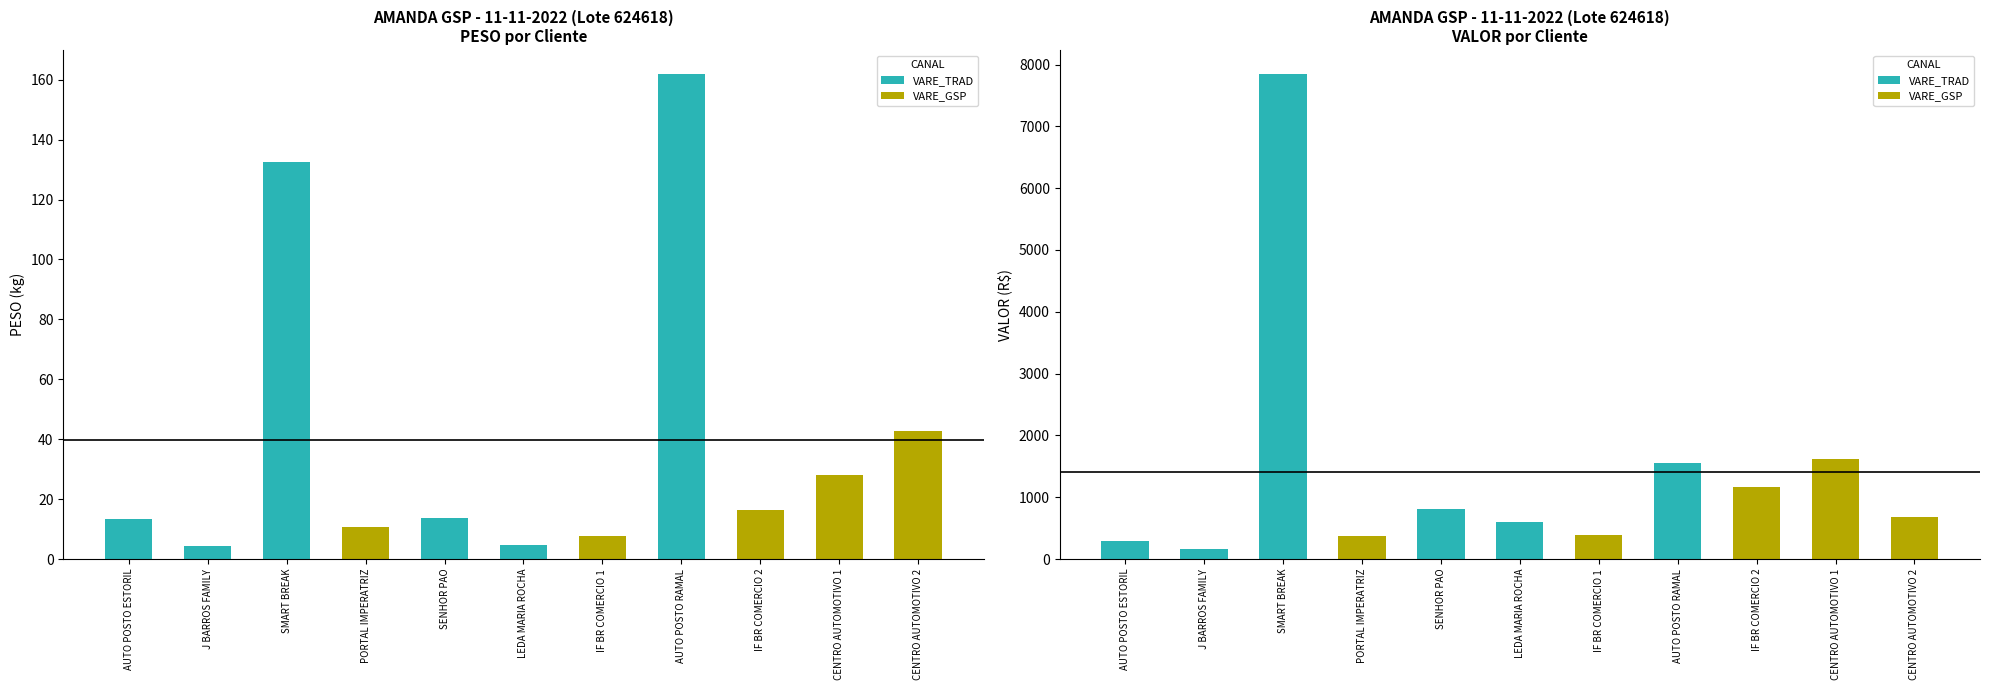

Does the chart contain any negative values?

No